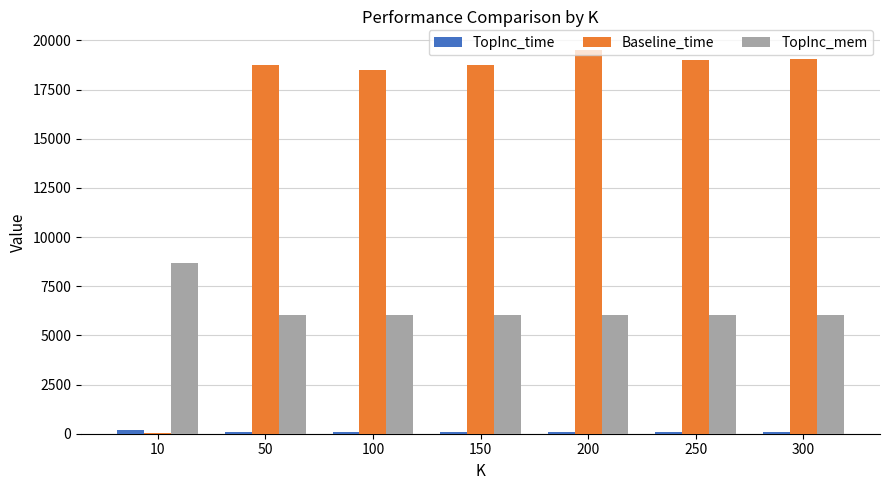

How many groups of bars are there?

7